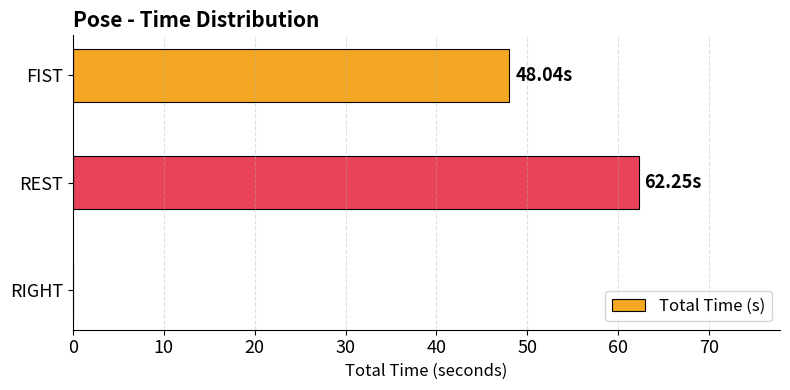

What is the sum of the values at FIST and REST?

110.3